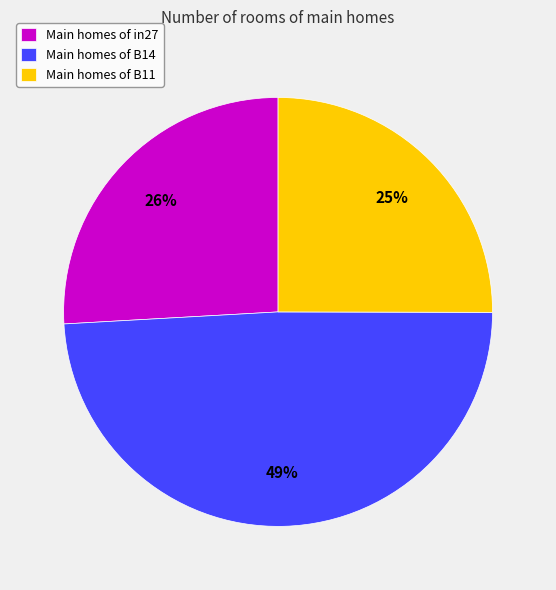

Is it true that Main homes of in27 is 32% of the pie?

False